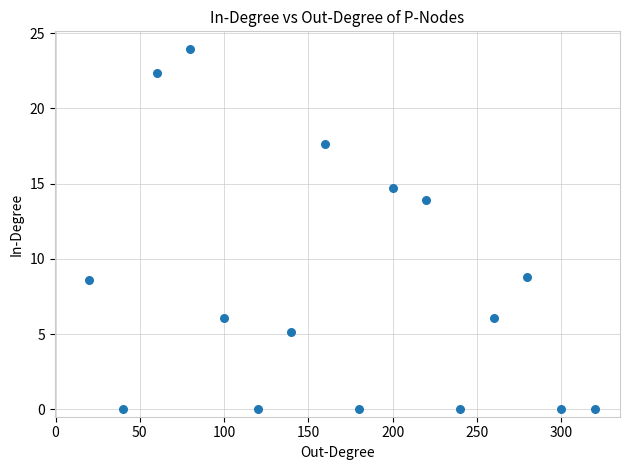

What is the range of X values (max minus min)?

300.0